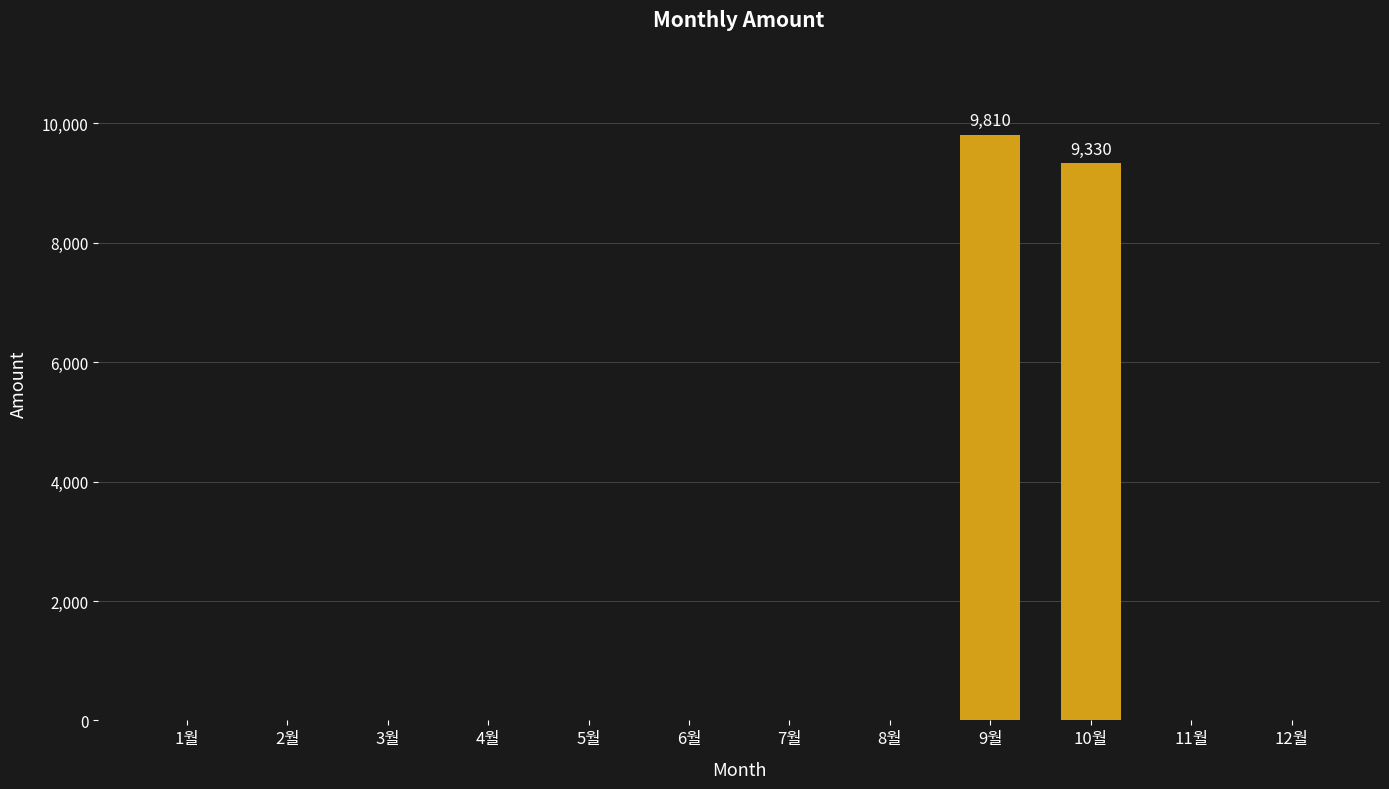

Is it true that the value at 10월 is 9330?

True